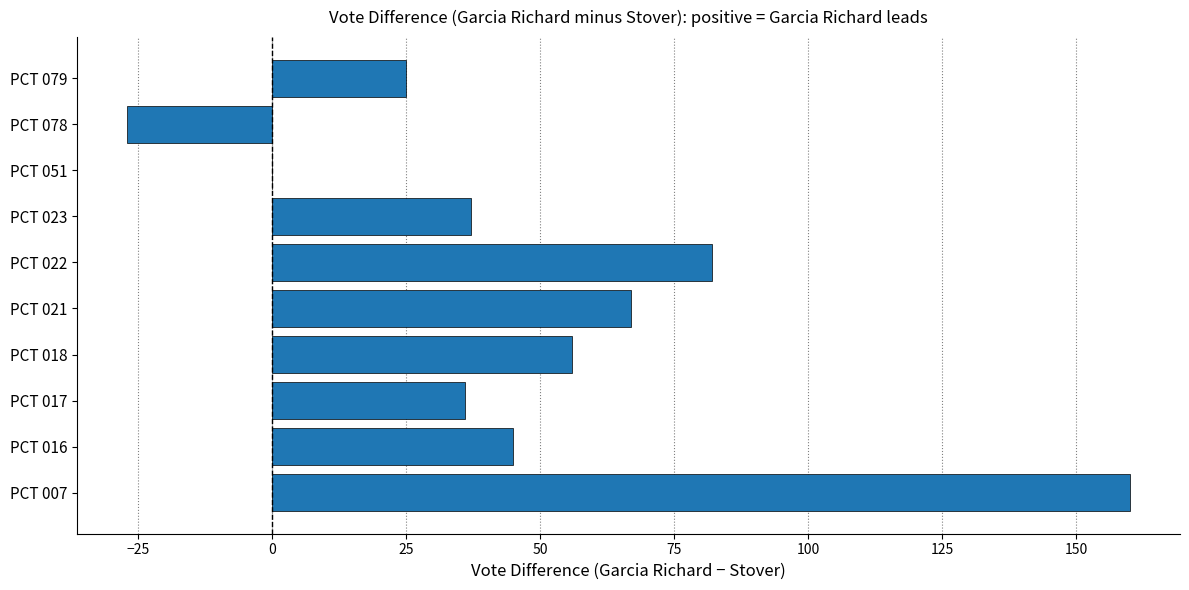

What is the change in value from PCT 007 to PCT 051?

-160